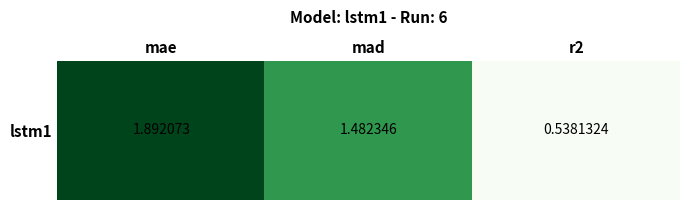

Reading right to left, list all the values displayed in this chart.

0.5	1.5	1.9